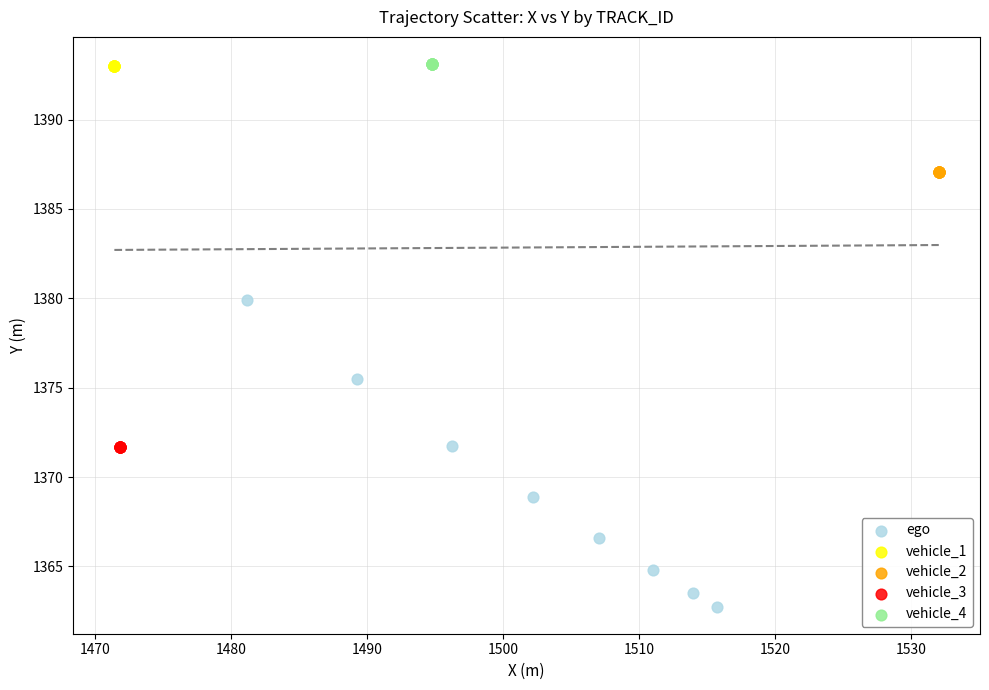

Which series reaches the minimum Y coordinate?

ego